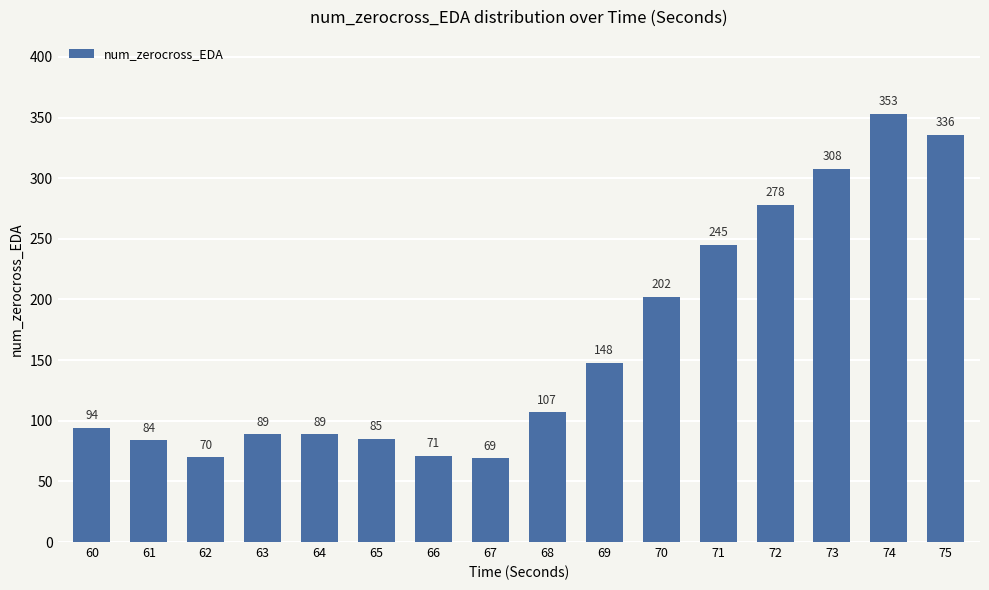

The value at 70 is 308. True or false?

False